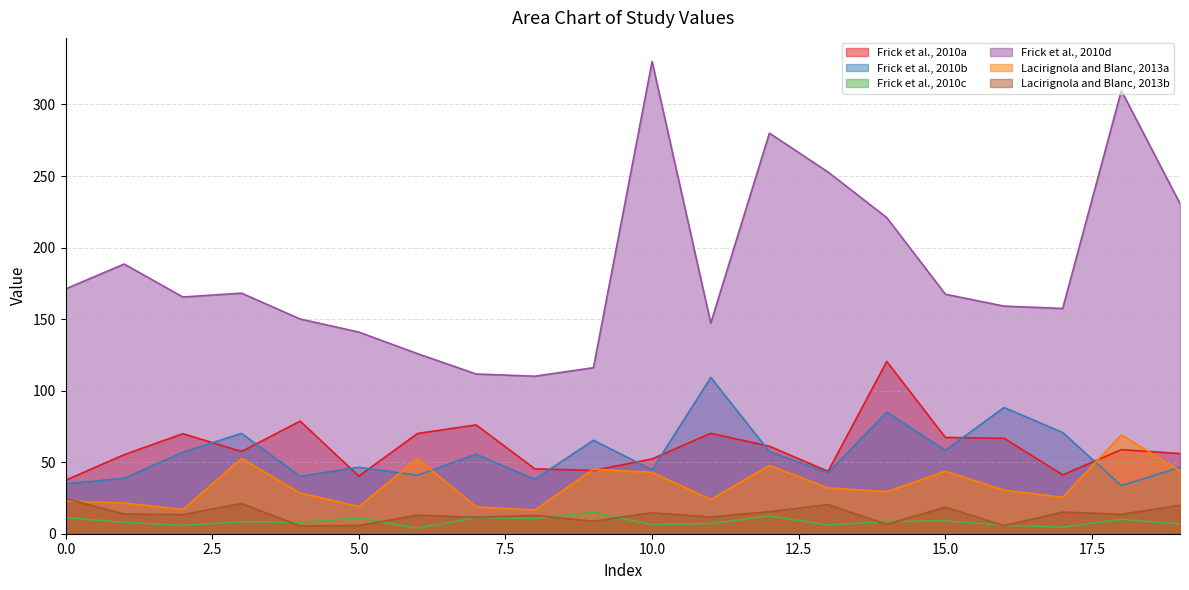

What value does the Frick et al., 2010d series have at 3?

168.1